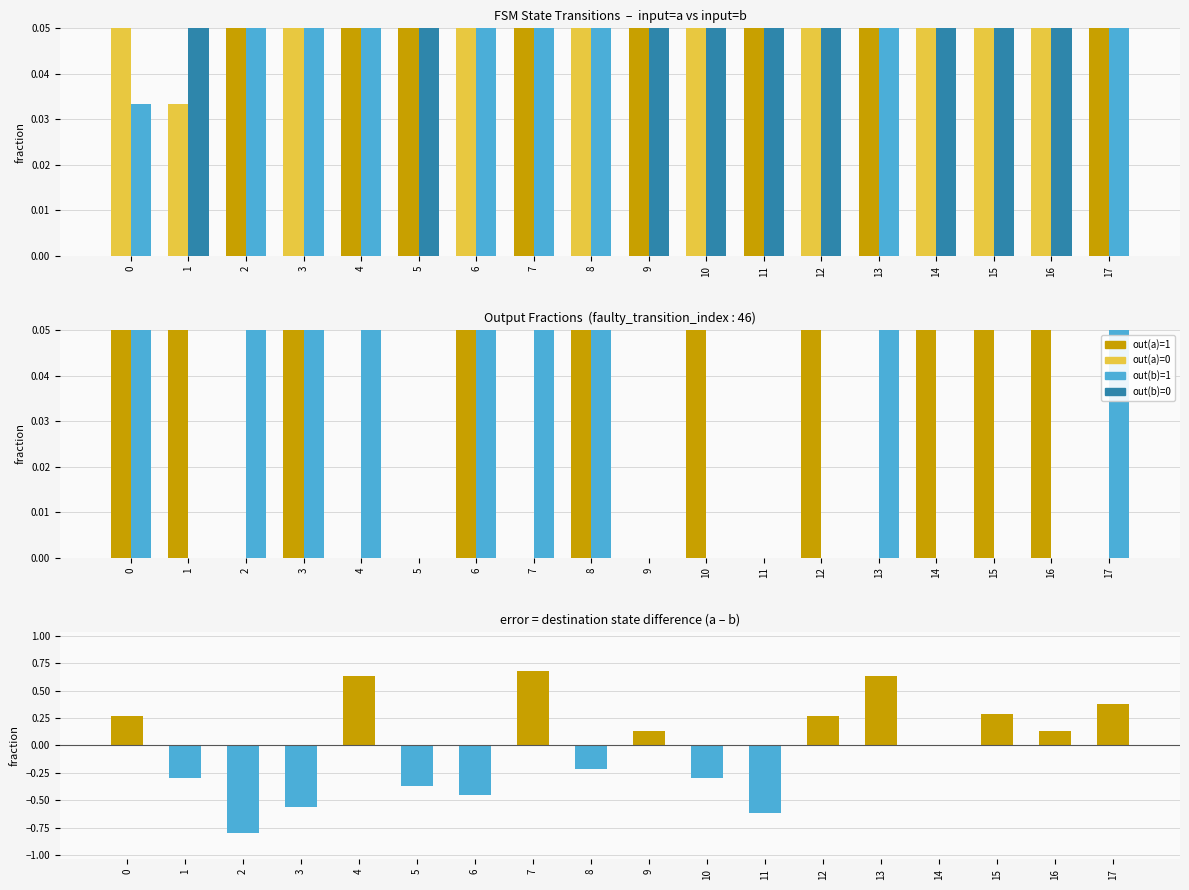

Which has a higher value, 15 or 9?

15